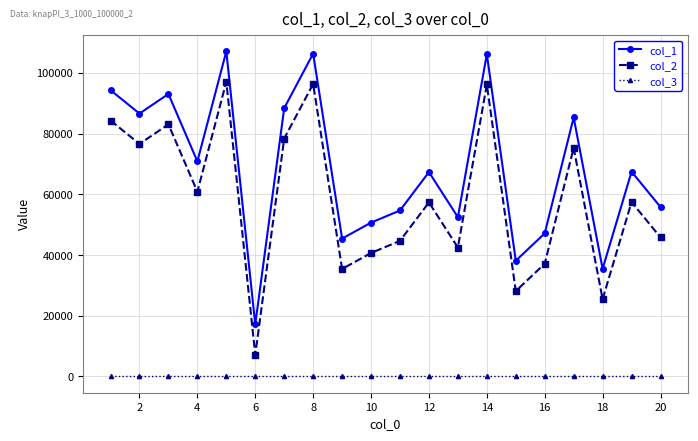

How many interior local peaks does the col_1 series have?

7